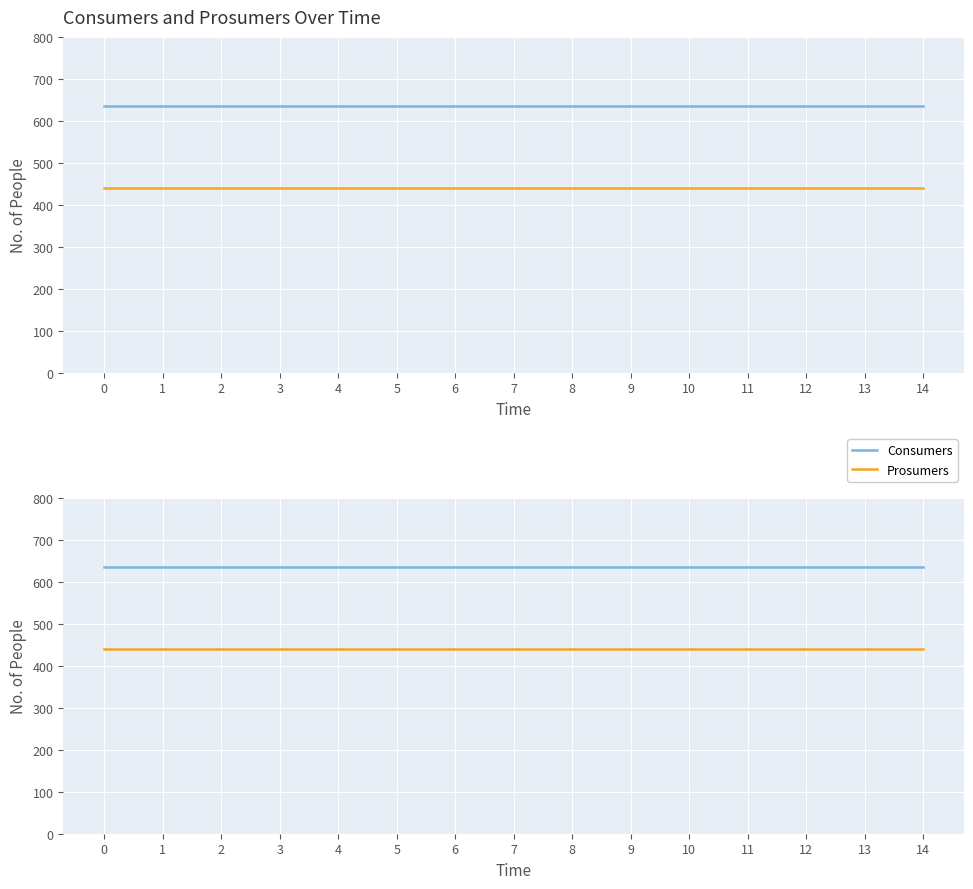

True or false: Prosumers has a value of 760 at 4.

False